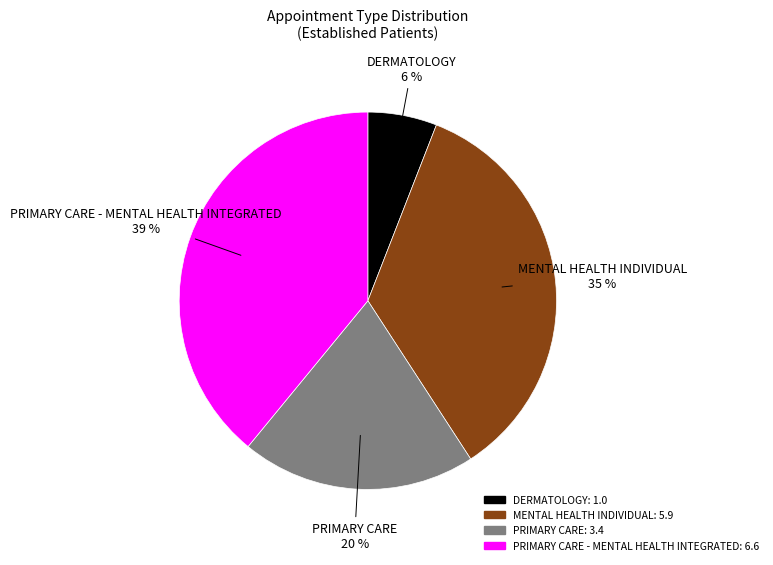

Which slice is the smallest?

DERMATOLOGY